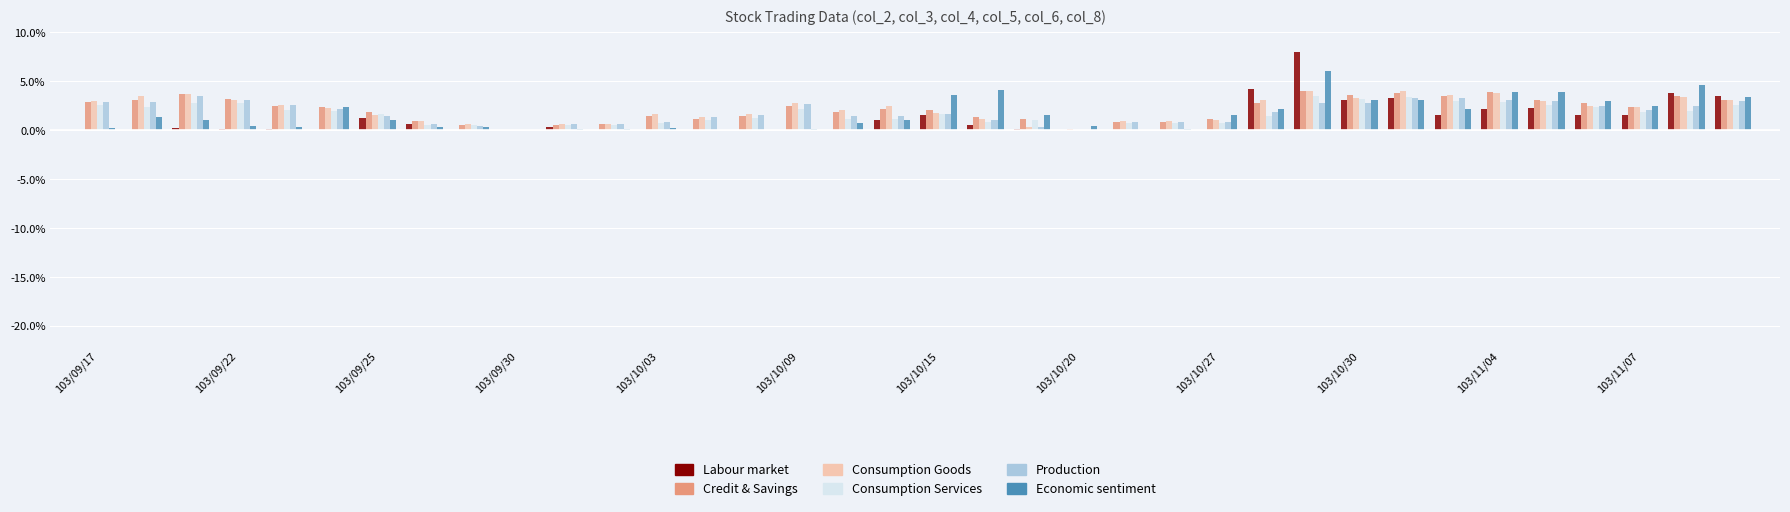

What are all the series names shown in the legend?

Labour market, Credit & Savings, Consumption Goods, Consumption Services, Production, Economic sentiment